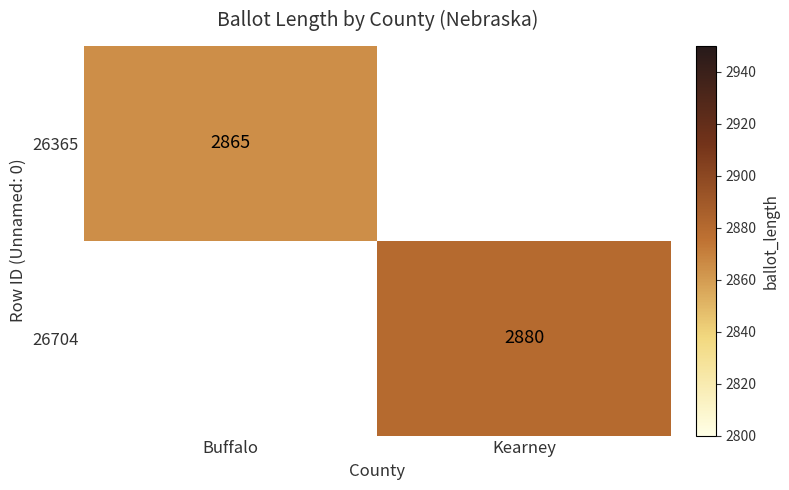

Is it true that 26704 equals 1733.9 at Kearney?

False